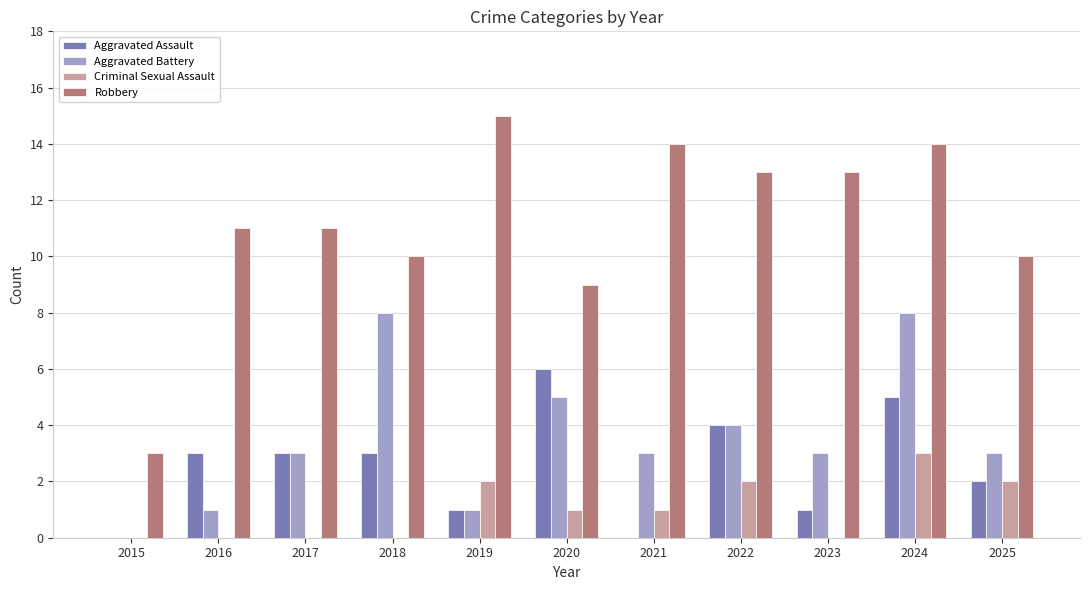

True or false: Aggravated Battery has a value of 1 at 2019.

True